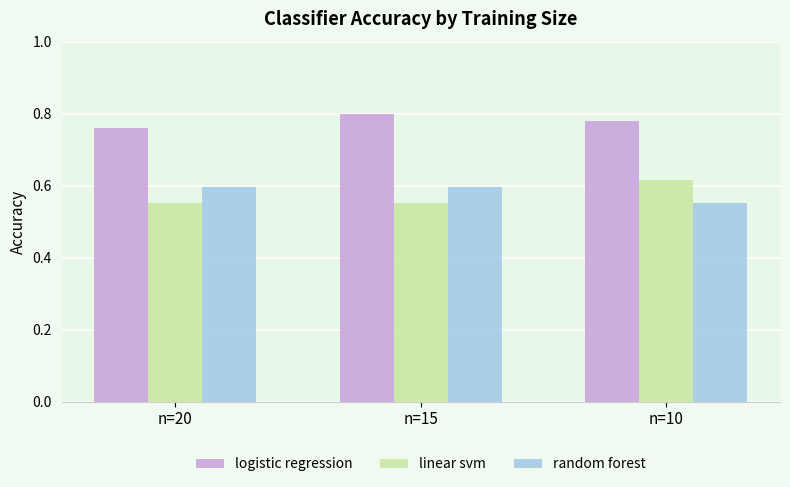

Which label corresponds to the largest value in the chart?

n=15